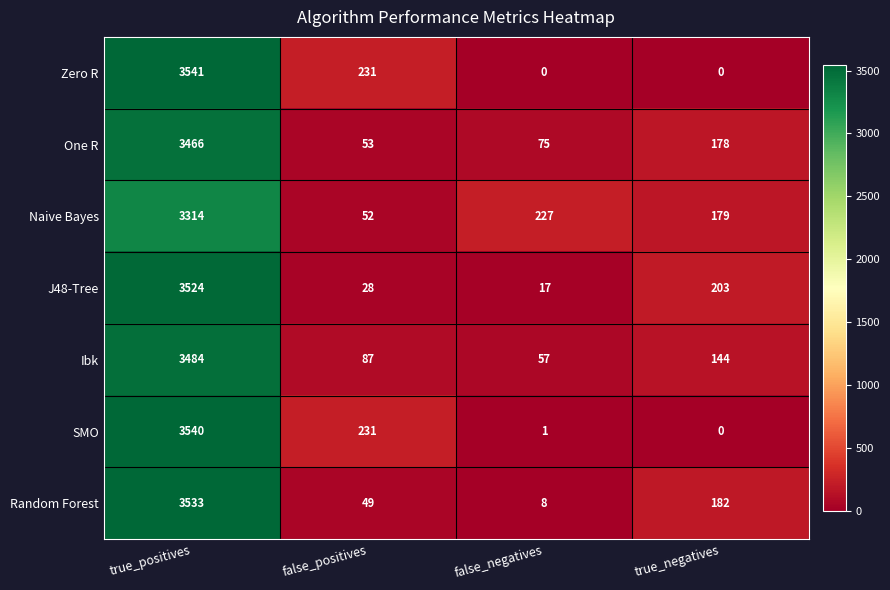

Rank the series by their maximum value, from highest to lowest.

Zero R, SMO, Random Forest, J48-Tree, Ibk, One R, Naive Bayes